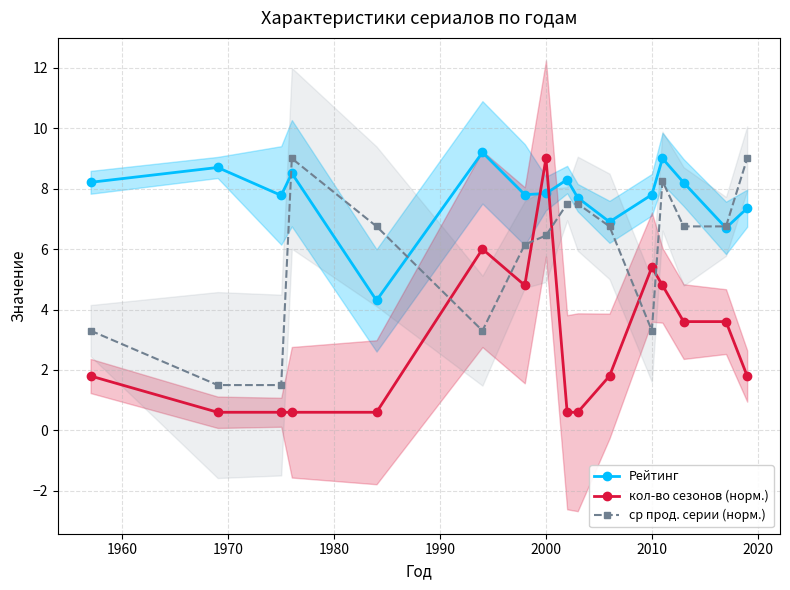

After their last crossing, which series has the higher values: ср прод. серии (норм.) or кол-во сезонов (норм.)?

ср прод. серии (норм.)